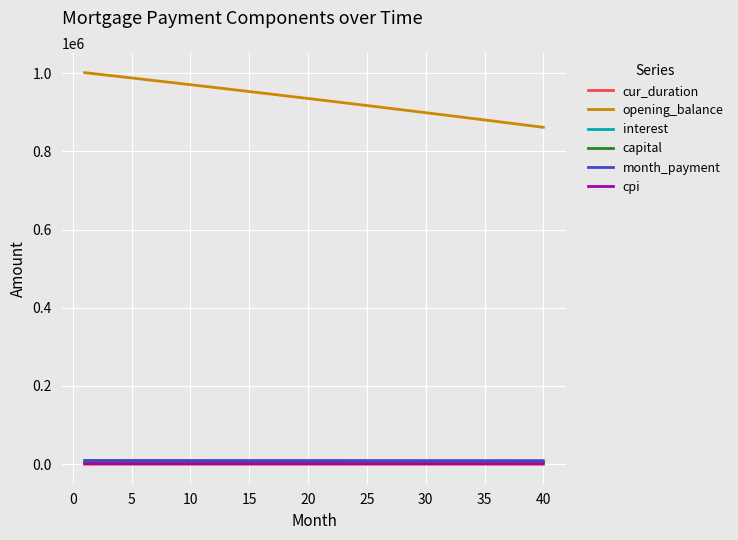

Which series has the largest range (max minus min)?

opening_balance